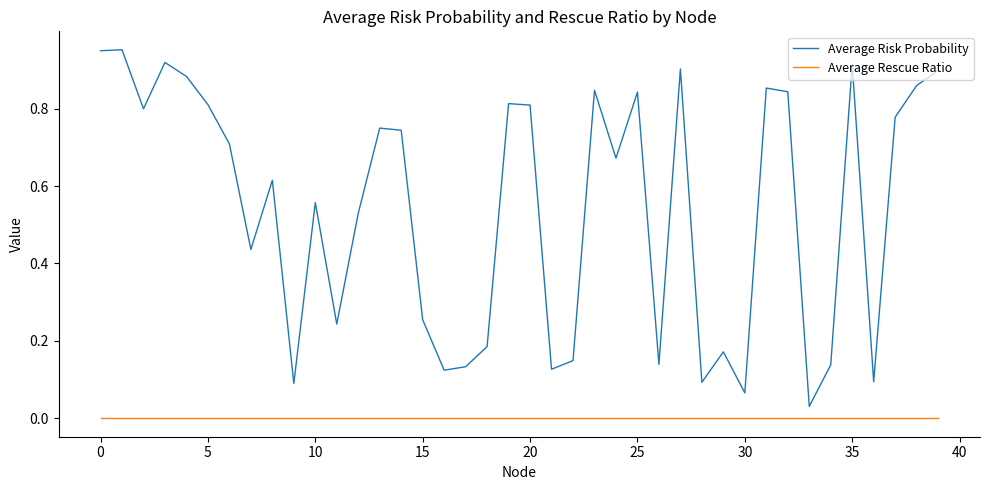

List the series in order of their peak value, lowest first.

Average Rescue Ratio, Average Risk Probability